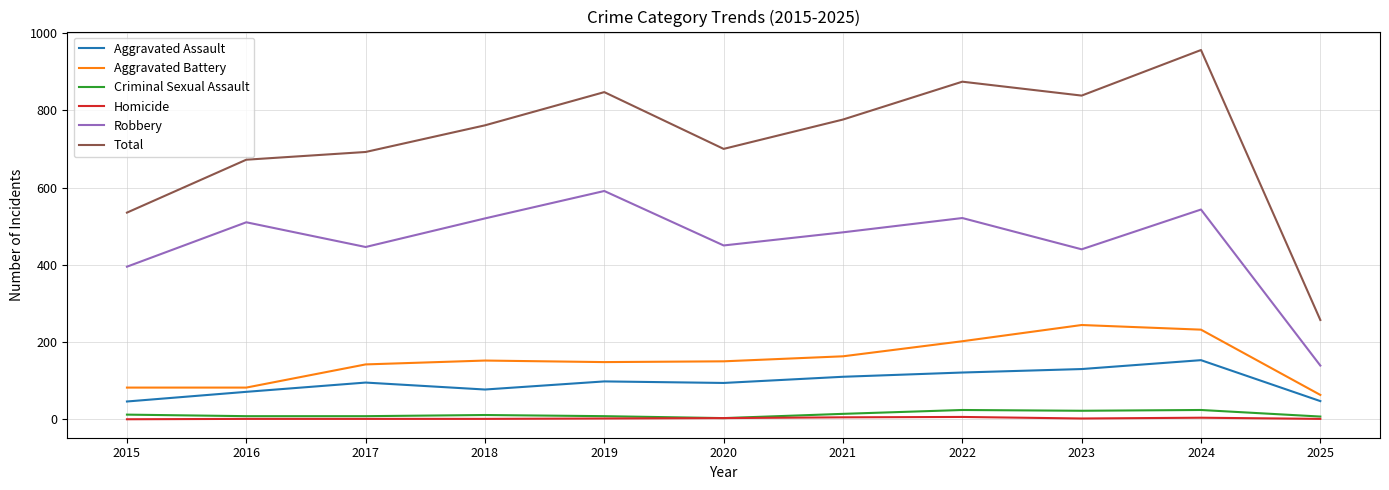

What is the difference between the highest and lowest values at 2017?

691